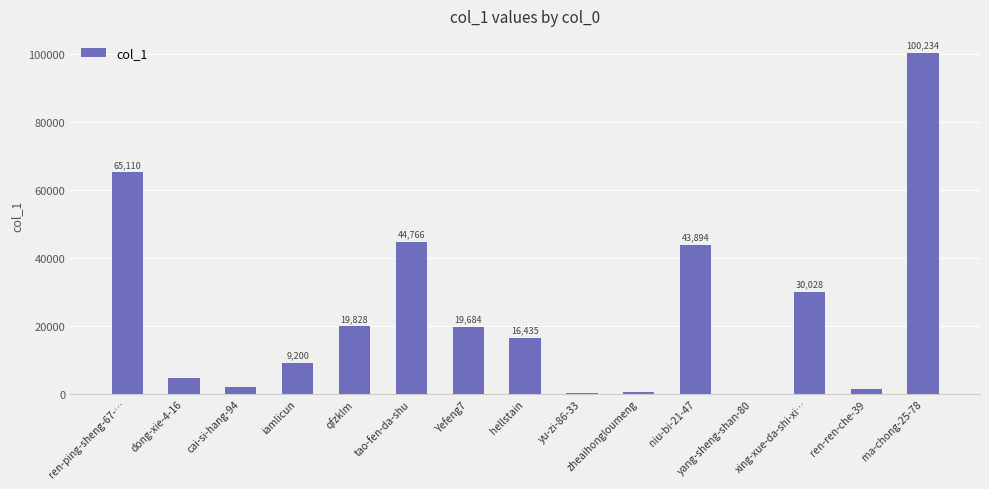

Approximately how many times larger is the value at niu-bi-21-47 compared to iamlicun?

4.8